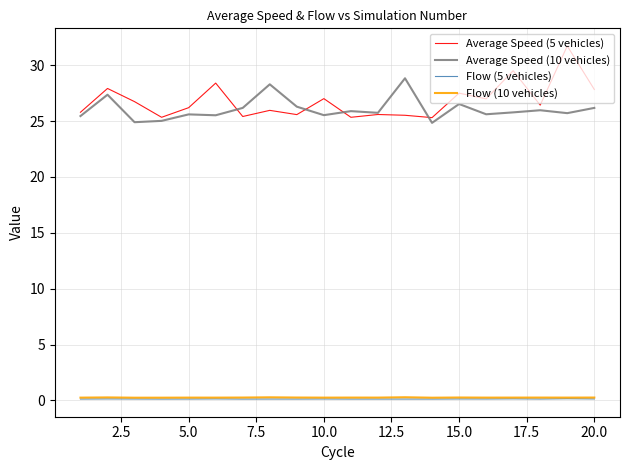

In Flow (5 vehicles), how many points are lower than both neighbors (excluding endpoints)?

7